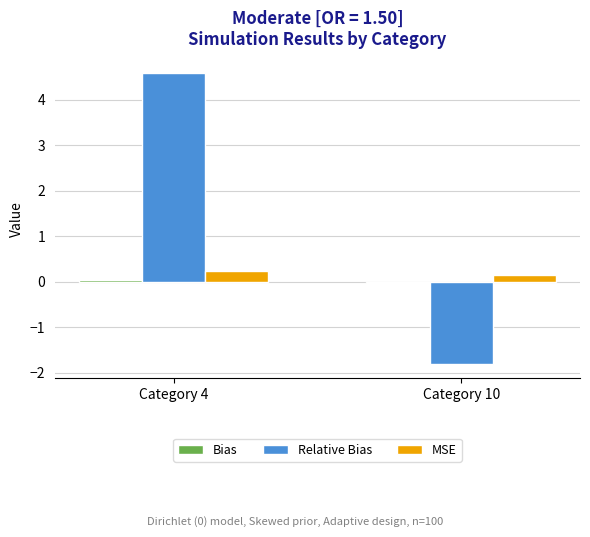

At which category is the sum across all series the highest?

Category 4